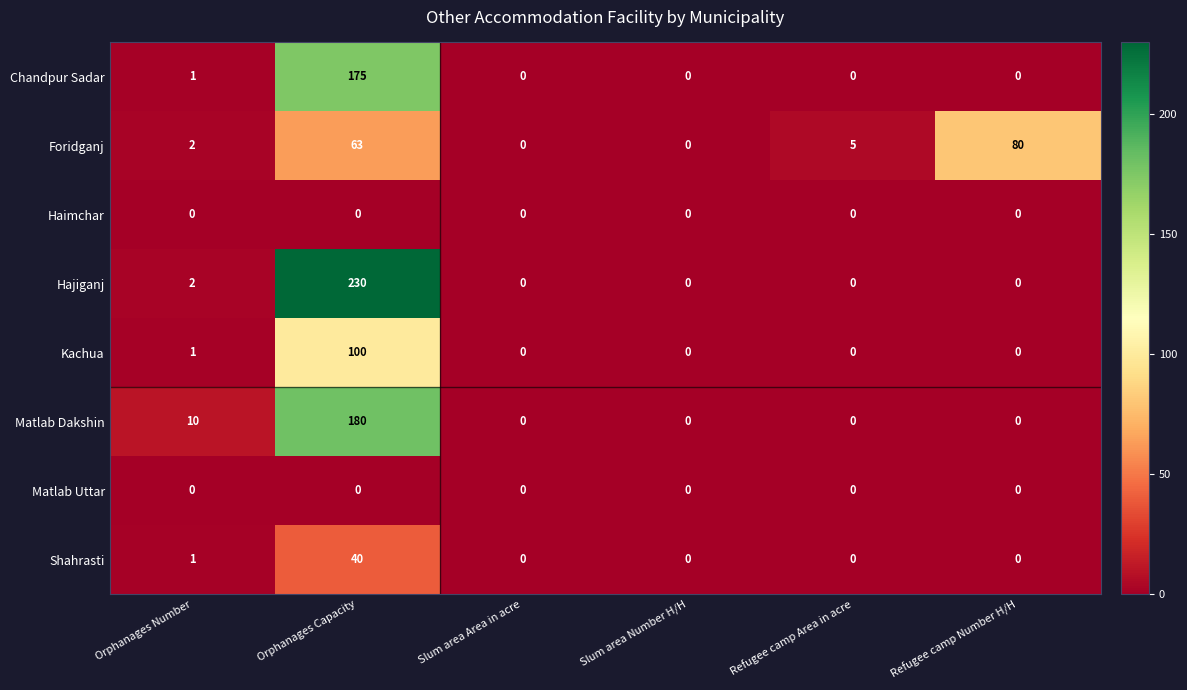

The Chandpur Sadar series shows 62 at Refugee camp Area in acre. True or false?

False